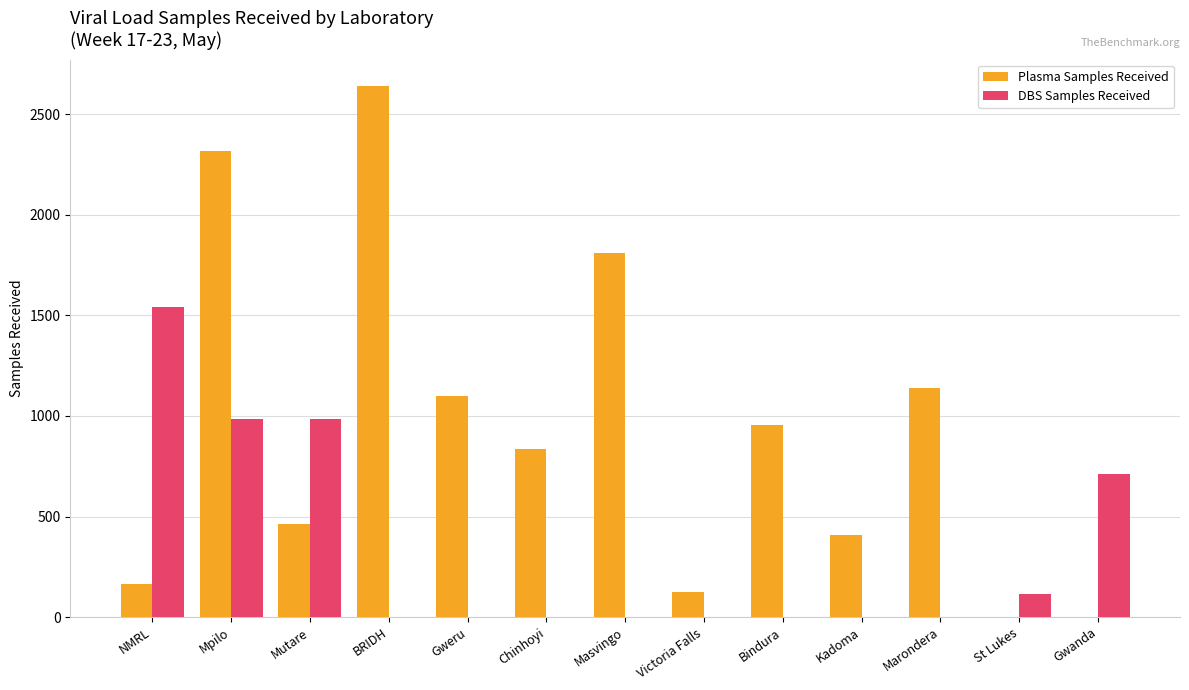

What is the sum of all Plasma Samples Received values?

11956